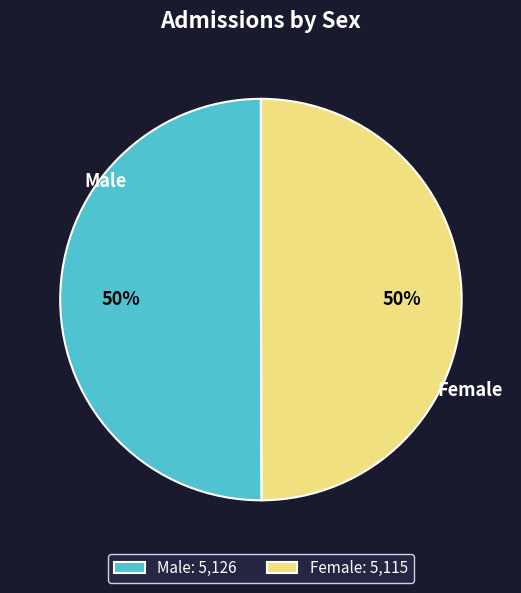

Do Male: 5,126 and Female: 5,115 together represent more than half of the pie?

Yes